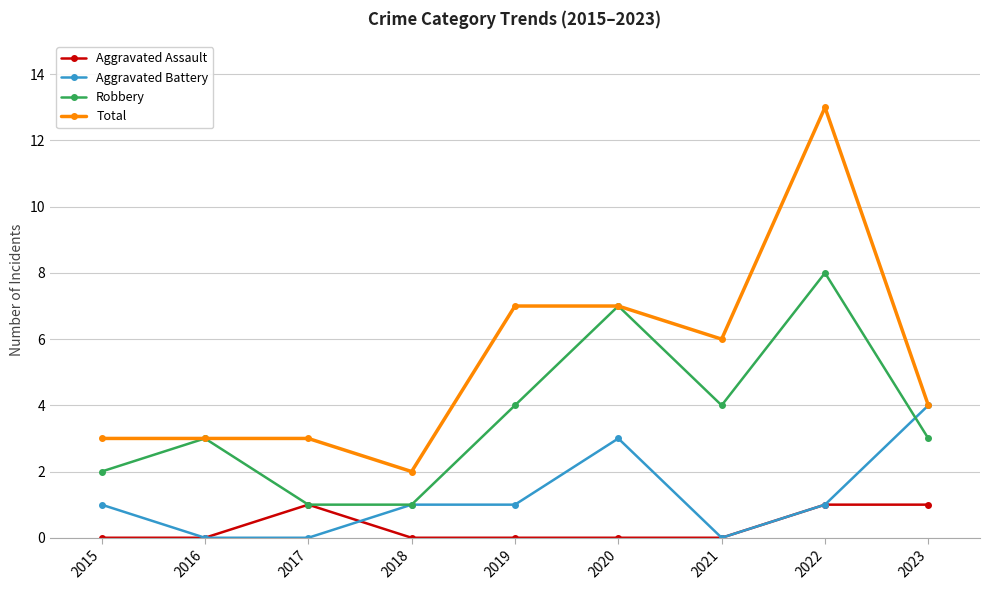

Reading left to right, what are all the values shown in this chart?

Aggravated Assault: 0	0	1	0	0	0	0	1	1
Aggravated Battery: 1	0	0	1	1	3	0	1	4
Robbery: 2	3	1	1	4	7	4	8	3
Total: 3	3	3	2	7	7	6	13	4